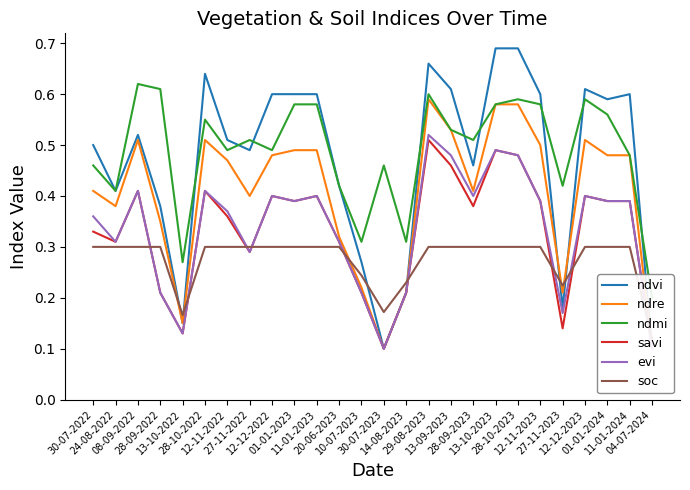

The value of savi at 24-08-2022 is 0.5. True or false?

False